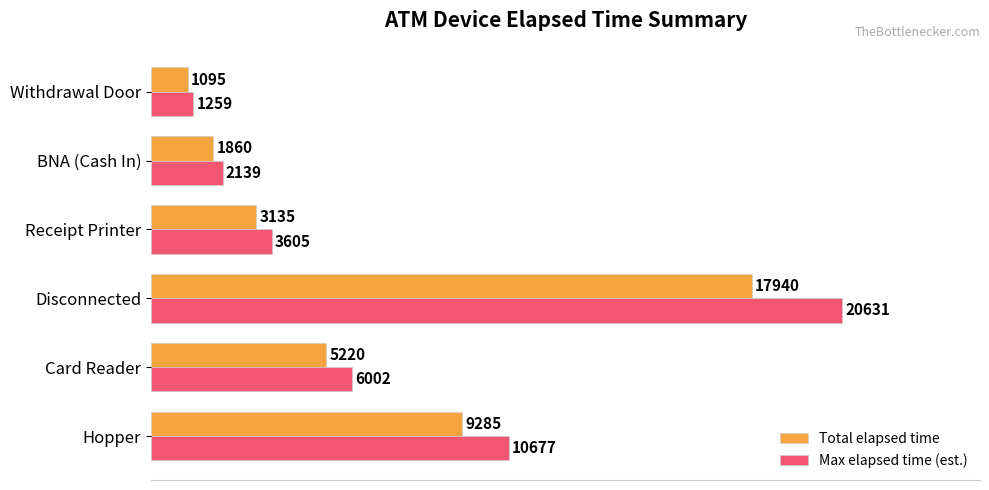

Which category has the lowest value in the Total elapsed time series?

Withdrawal Door